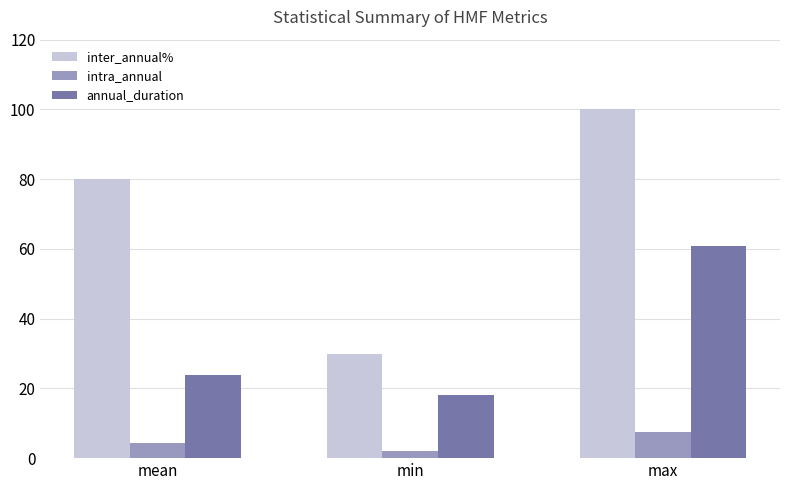

What is the total value across all series at mean?

108.1